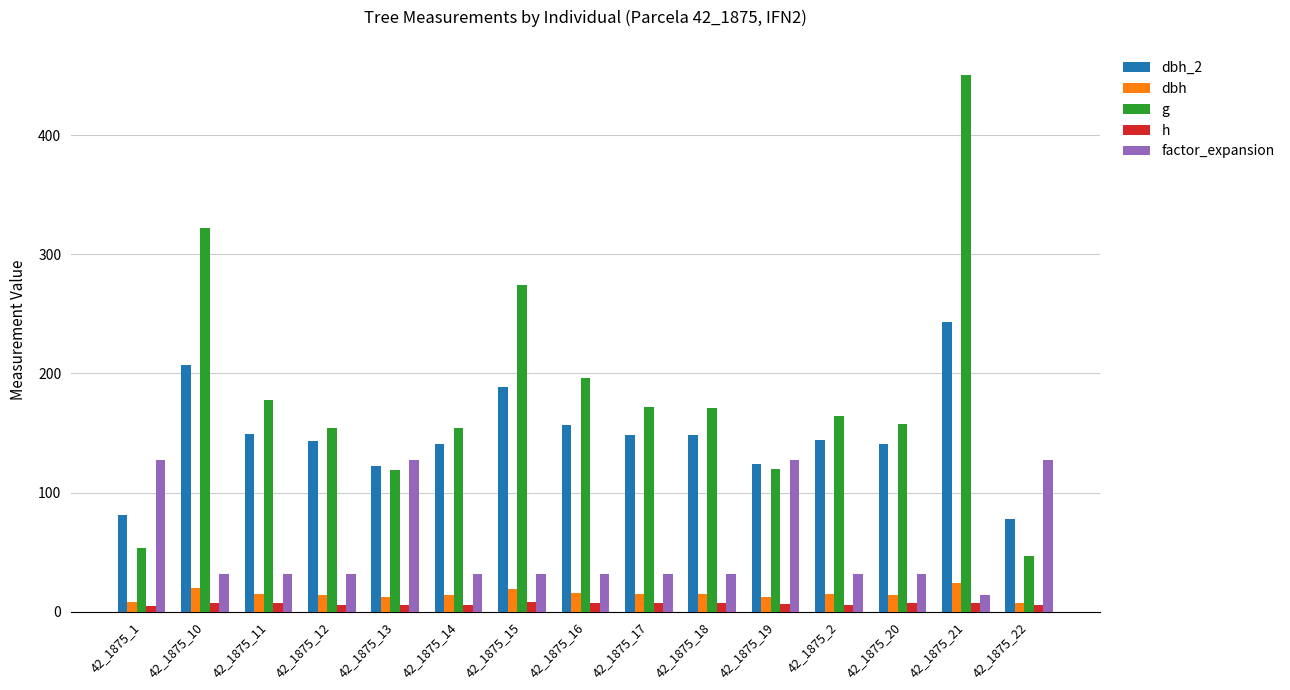

Is the value of factor_expansion at 42_1875_22 greater than the value of h at 42_1875_12?

Yes